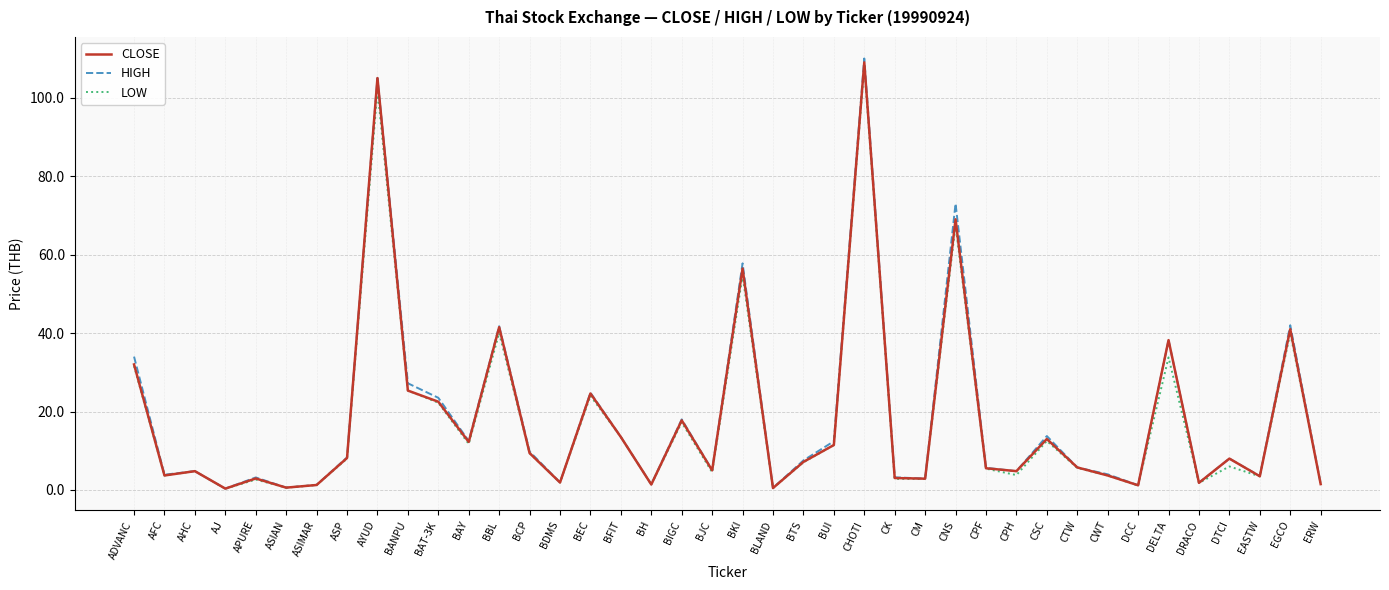

At how many categories does at least one series exceed 57?

4